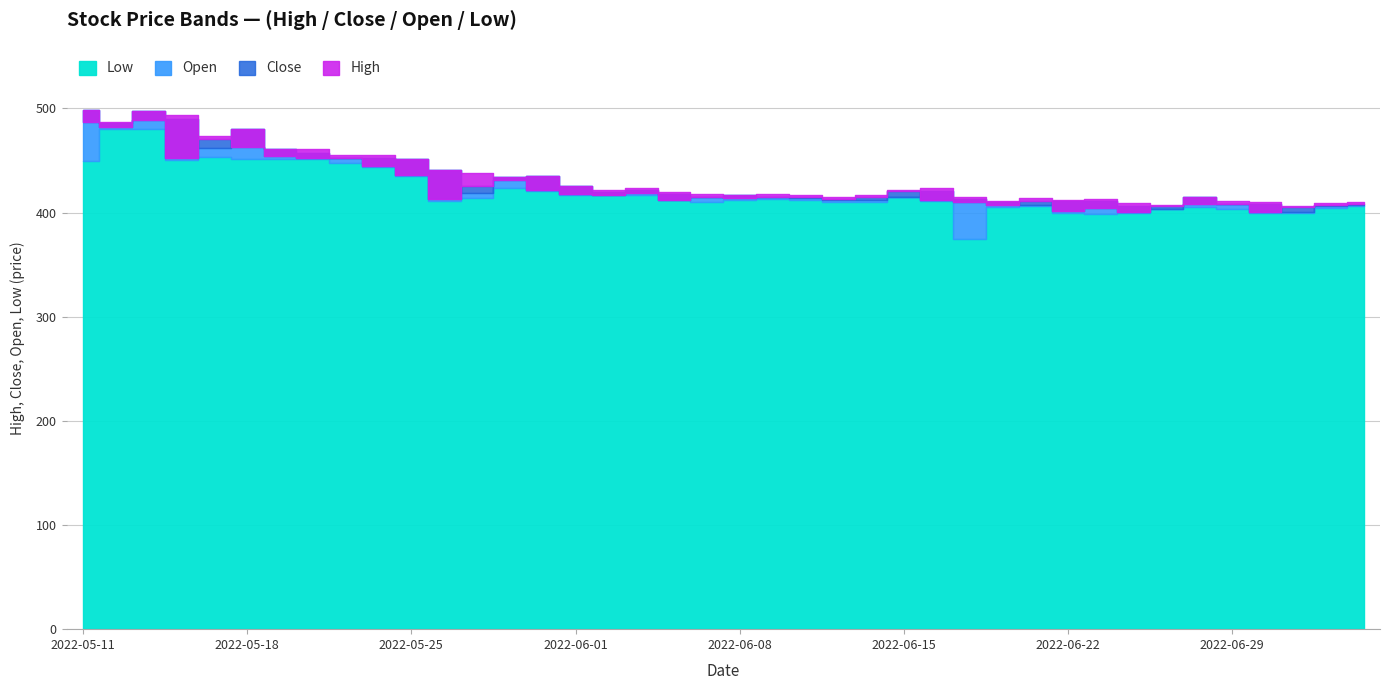

What is the minimum value shown in the chart?

375.0